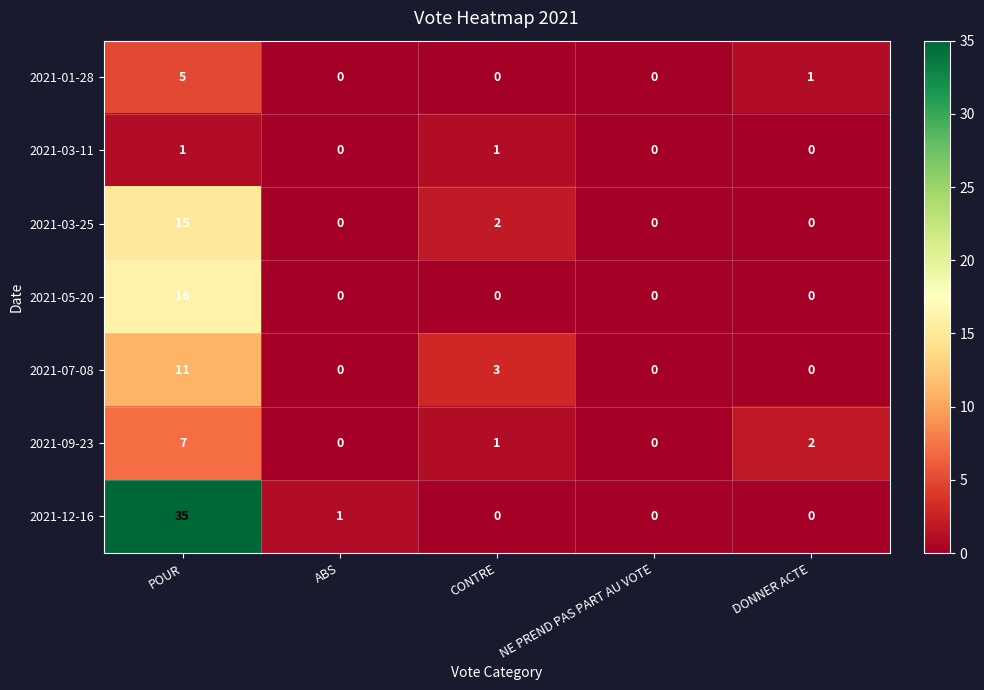

What is the difference between the highest and lowest values at POUR?

34